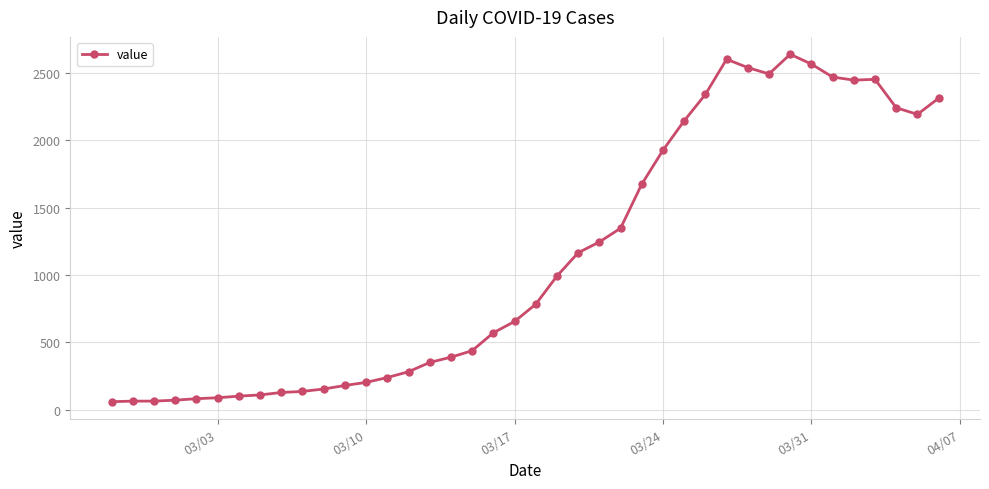

What is the minimum value shown in the chart?

61